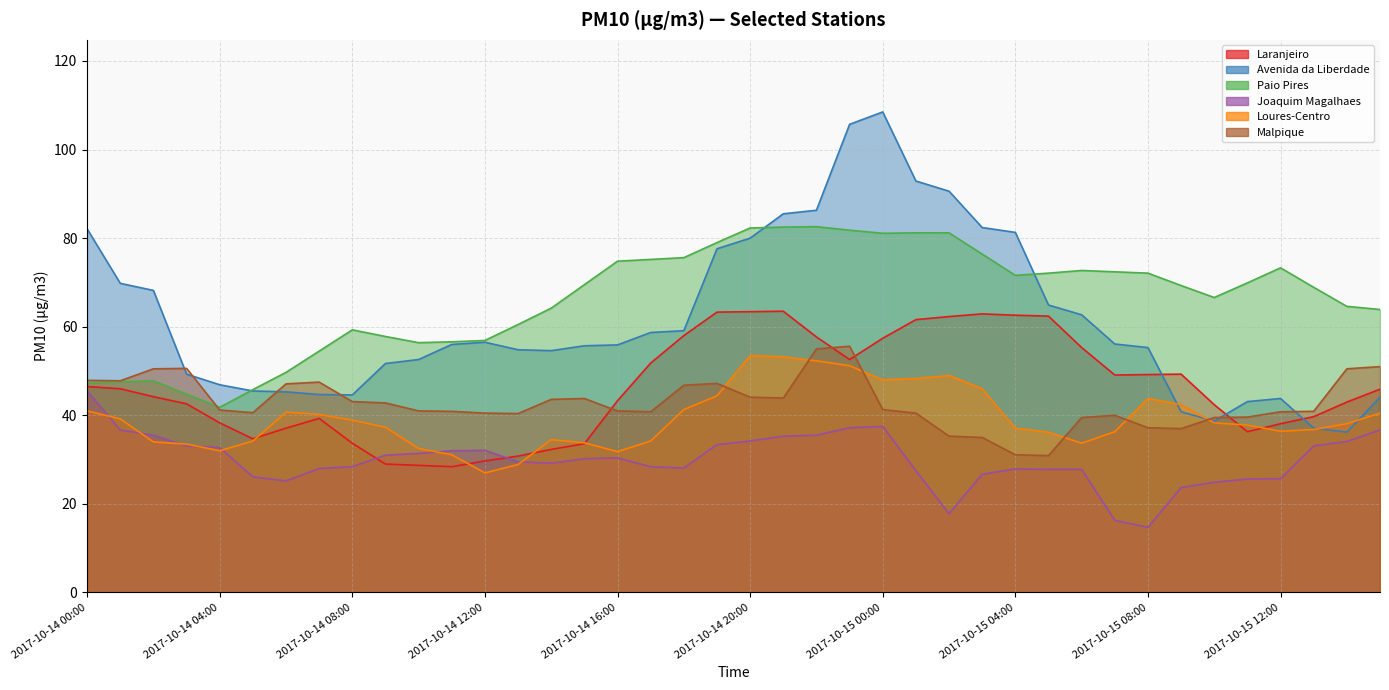

Which series has the largest range (max minus min)?

Avenida da Liberdade